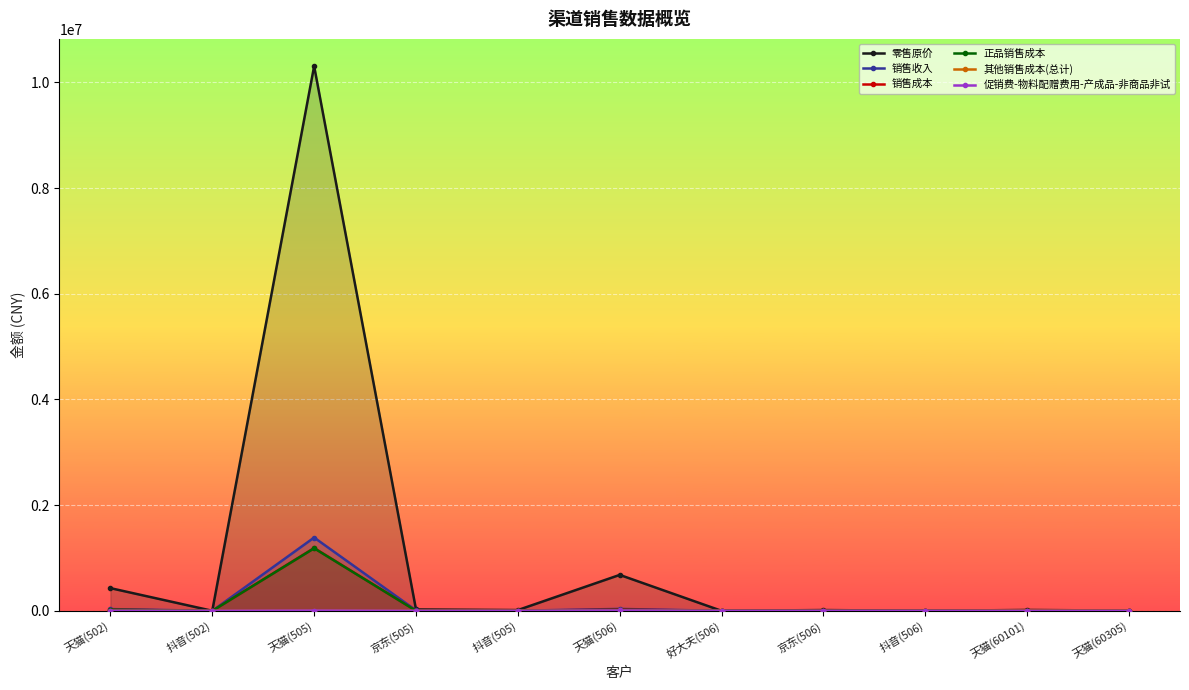

Reading left to right, extract all data points from this chart.

零售原价: 429868.0	1036.0	10307011.0	26453.0	14900.0	680239.6	226.8	15287.6	60.0	17170.0	4404.2
销售收入: 33458.6	0.3	1386913.6	9148.4	2196.1	36578.7	201.1	3011.1	0.0	0.0	0.0
销售成本: 22692.9	45.0	1189633.2	1981.5	1305.8	24574.3	26.8	427.9	1.5	4326.8	3524.9
正品销售成本: 20916.7	37.7	1183920.1	1981.5	858.2	17871.9	26.8	427.9	0.0	0.0	0.0
其他销售成本(总计): 1776.2	7.3	5713.1	0.0	447.7	6702.4	0.0	0.0	1.5	4326.8	3524.9
促销费-物料配赠费用-产成品-非商品非试: 1776.2	7.3	5713.1	0.0	447.7	6702.4	0.0	0.0	1.5	0.0	0.0